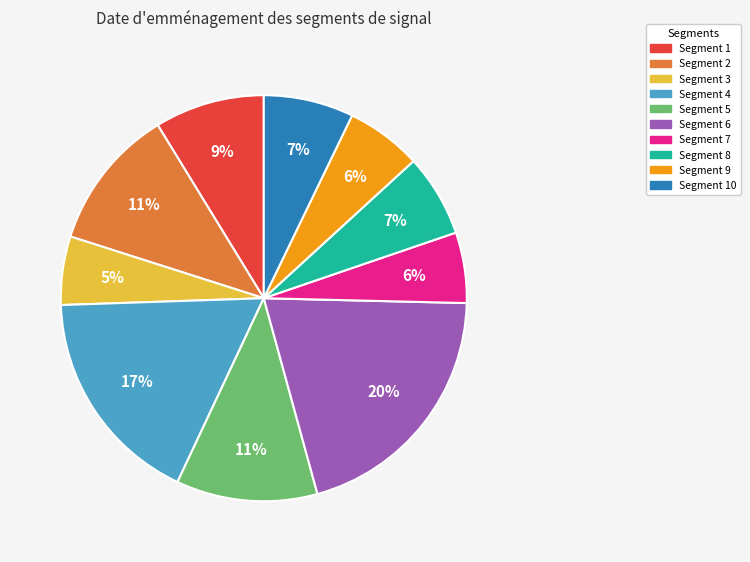

Is there a majority slice in this chart?

No